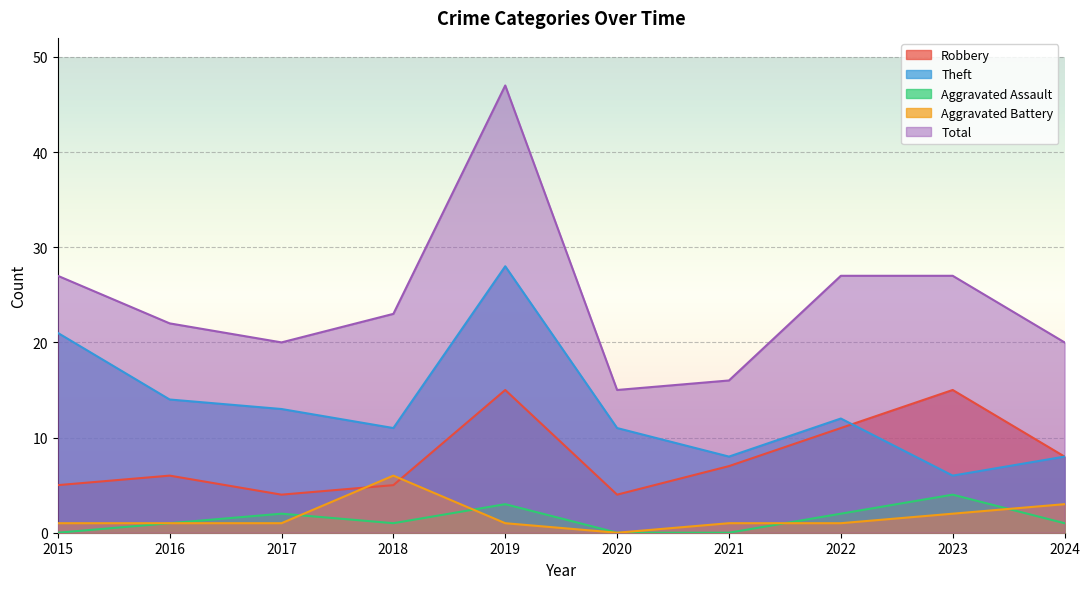

Reading left to right, transcribe all the data shown in this chart.

Robbery: 5	6	4	5	15	4	7	11	15	8
Theft: 21	14	13	11	28	11	8	12	6	8
Aggravated Assault: 0	1	2	1	3	0	0	2	4	1
Aggravated Battery: 1	1	1	6	1	0	1	1	2	3
Total: 27	22	20	23	47	15	16	27	27	20